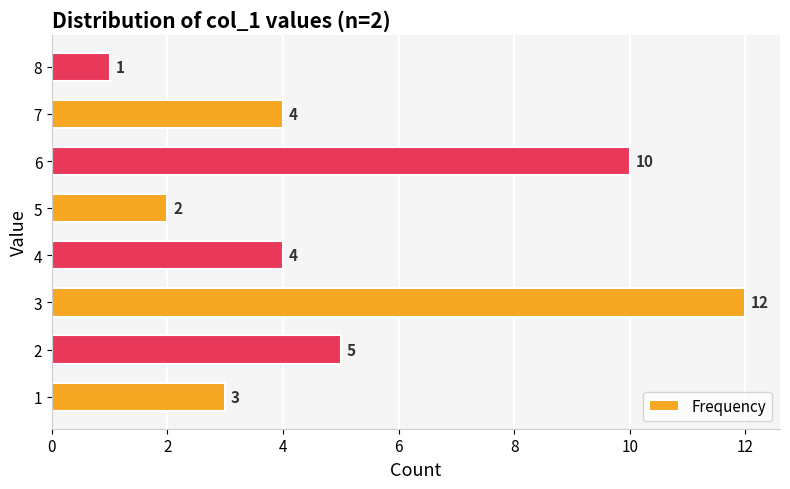

The value at 5 is 3. True or false?

False